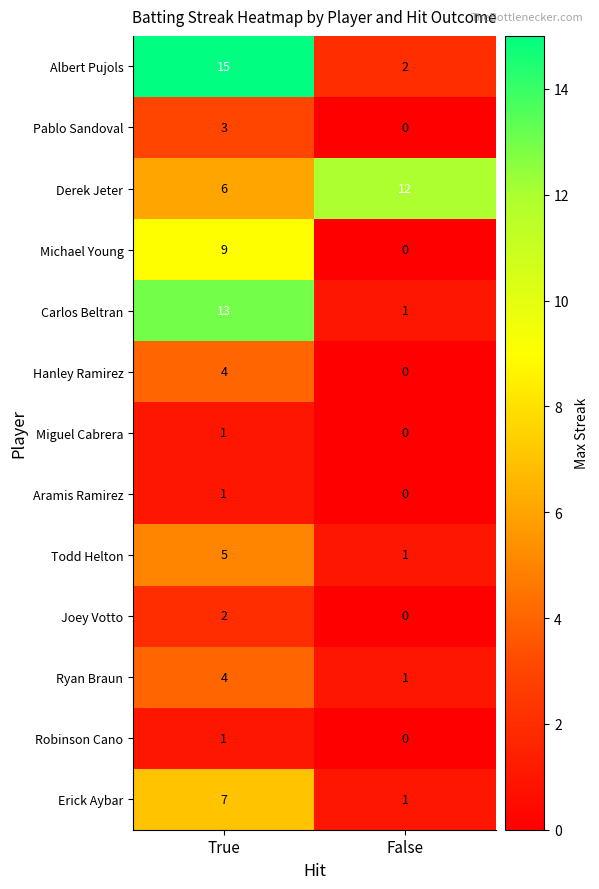

Reading left to right, what are all the values shown in this chart?

Albert Pujols: True=15	False=2
Pablo Sandoval: True=3	False=0
Derek Jeter: True=6	False=12
Michael Young: True=9	False=0
Carlos Beltran: True=13	False=1
Hanley Ramirez: True=4	False=0
Miguel Cabrera: True=1	False=0
Aramis Ramirez: True=1	False=0
Todd Helton: True=5	False=1
Joey Votto: True=2	False=0
Ryan Braun: True=4	False=1
Robinson Cano: True=1	False=0
Erick Aybar: True=7	False=1